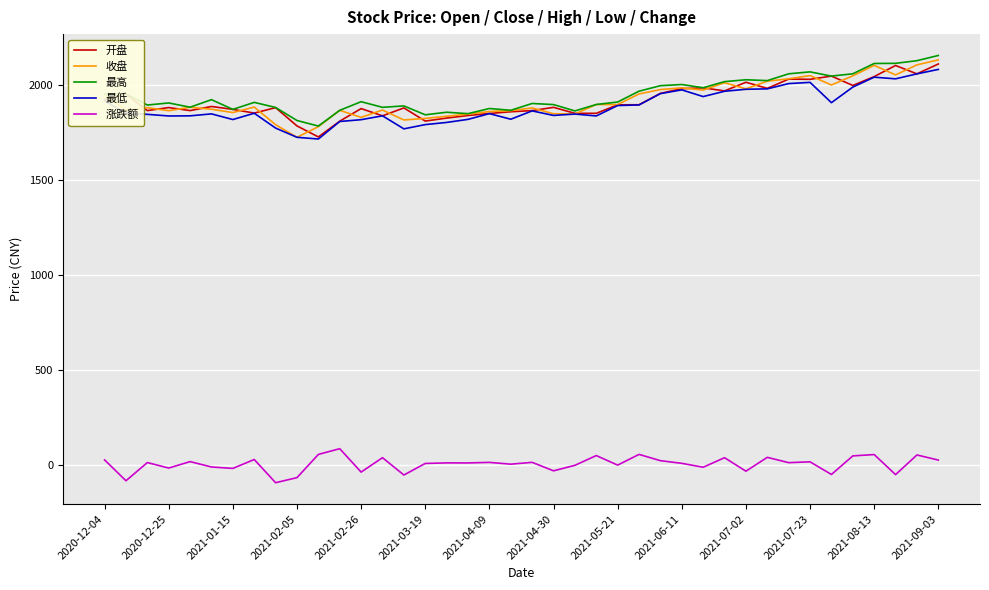

True or false: 收盘 has more than 0 interior local peaks.

True